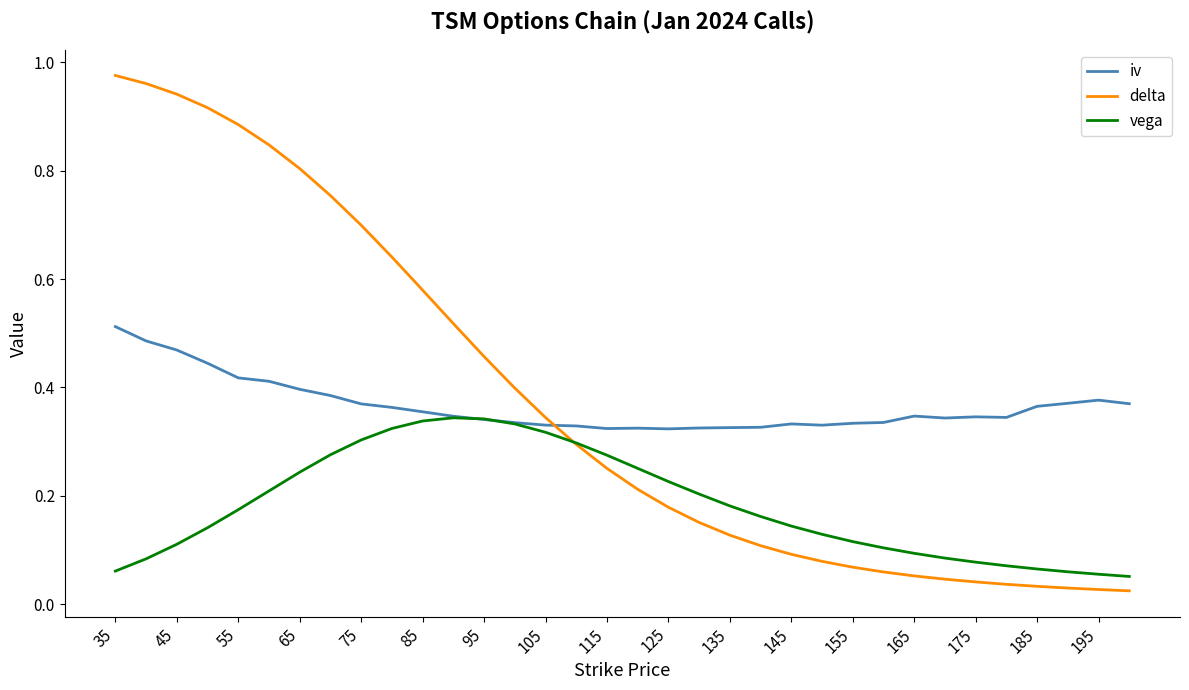

List the series in order of their peak value, lowest first.

vega, iv, delta